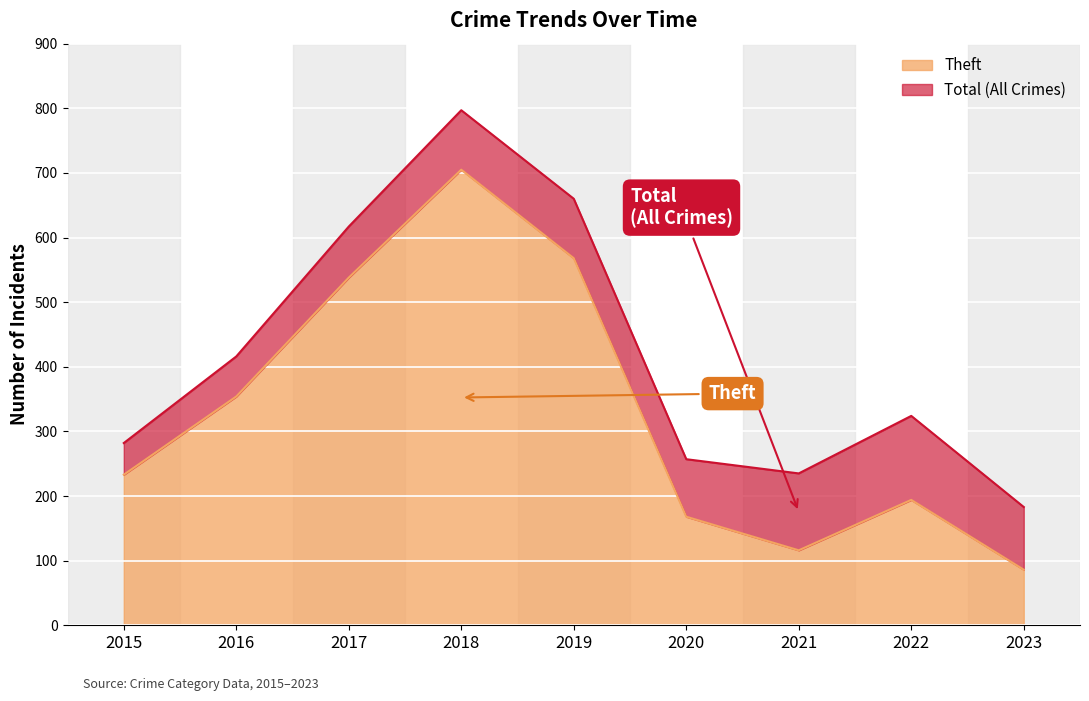

What is the spread (max minus min) of values at 2019?

92